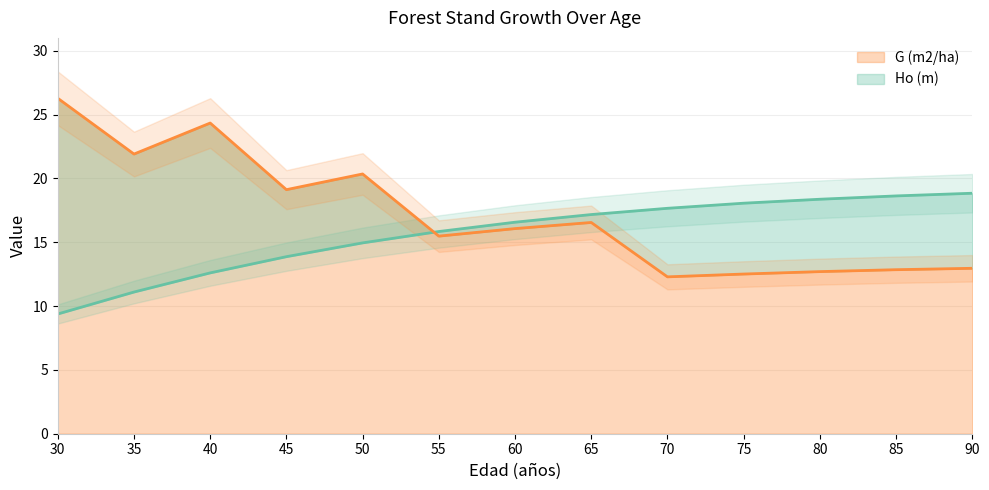

Does the chart display data point markers on the line(s)?

No